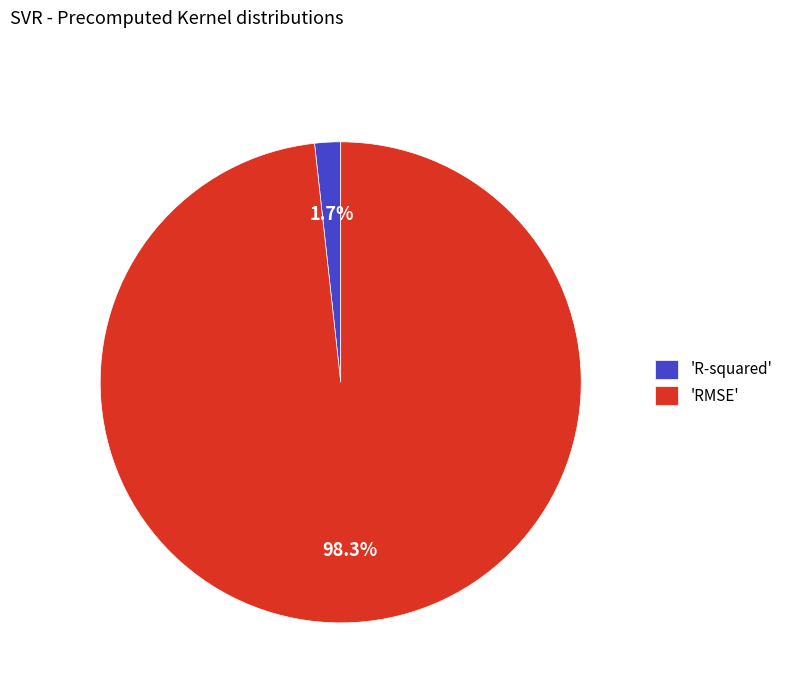

How many slices are in this pie chart?

2